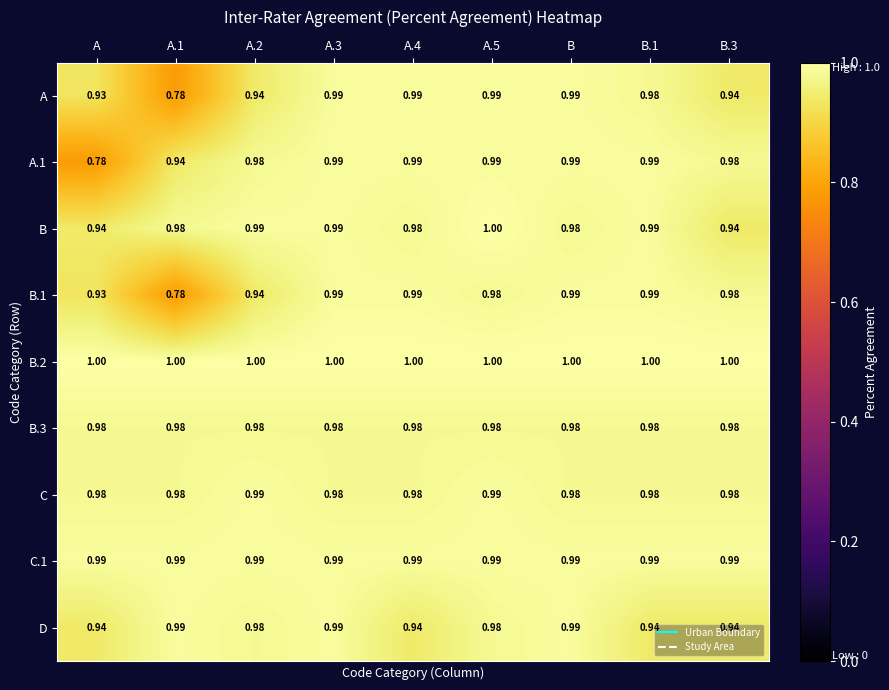

What is the spread (max minus min) of values at A.1?

0.2